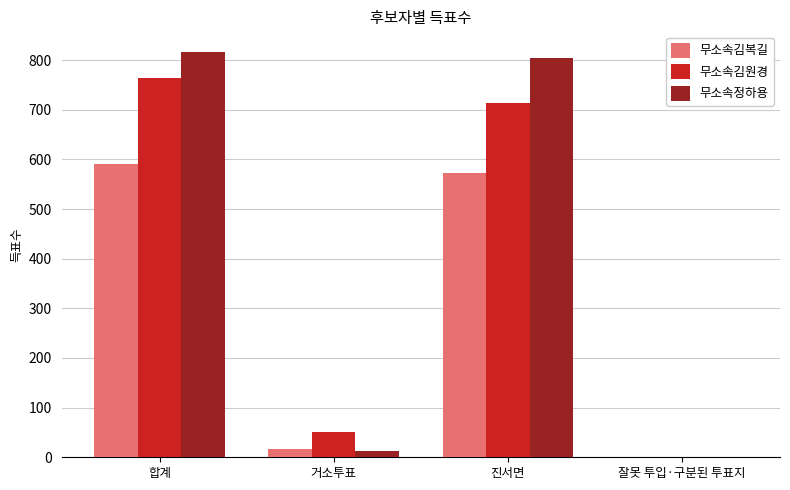

Which series has the widest spread of values?

무소속정하용